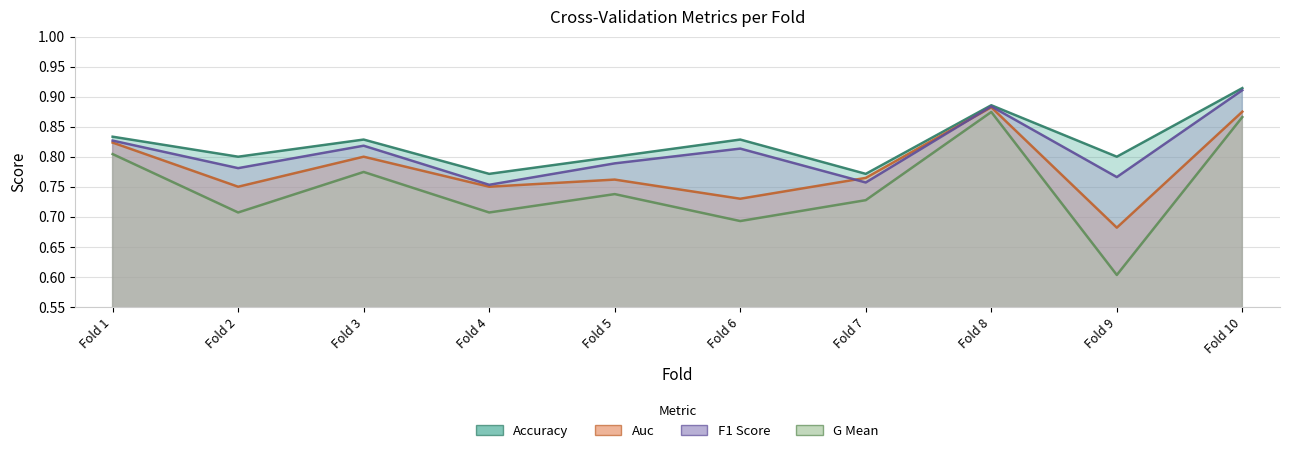

Does the chart display data point markers on the line(s)?

No